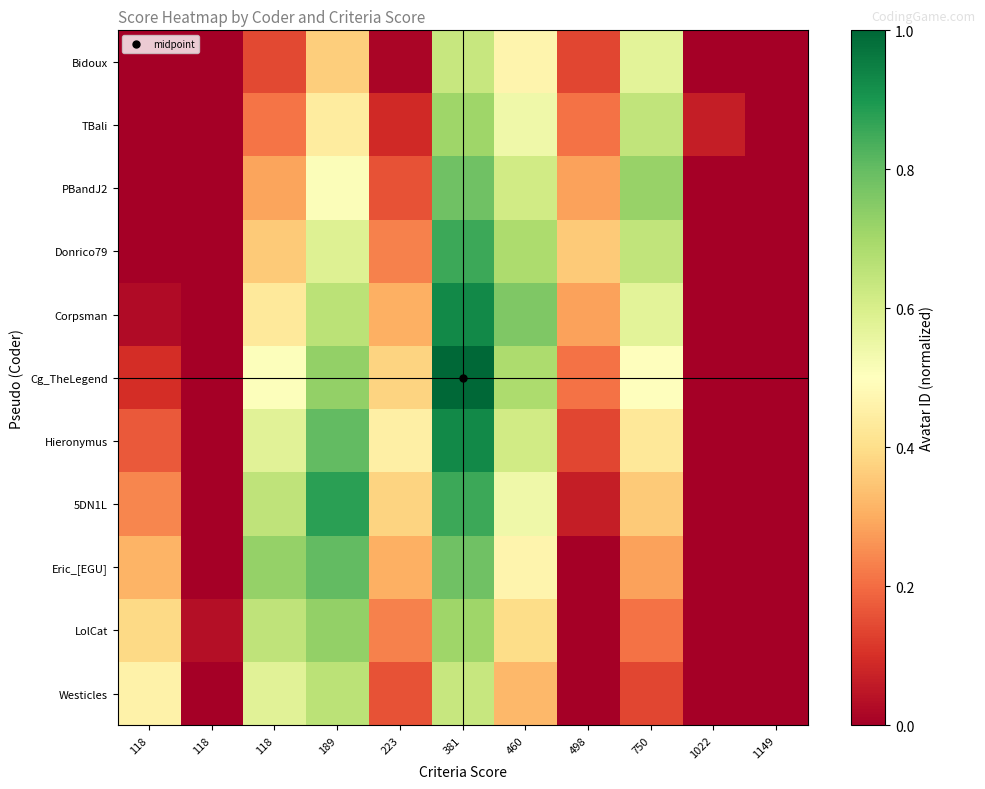

What is the total value across all series at 1022?

0.1